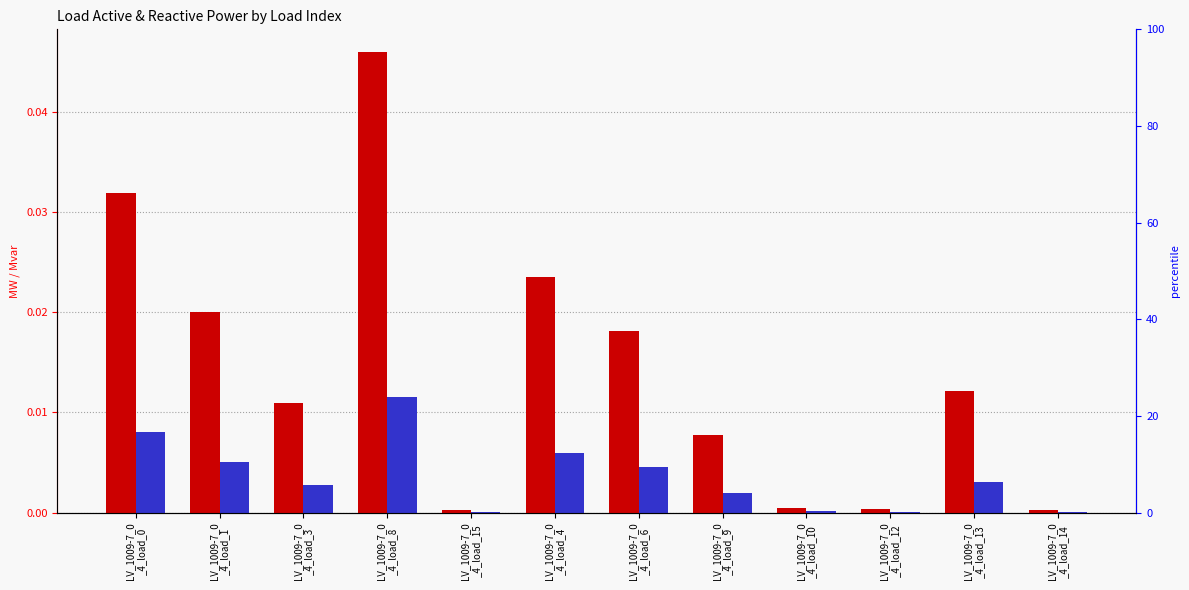

The p_mw (transformed count) series shows 0.0 at LV_1009-7_0
_4_load_4. True or false?

False